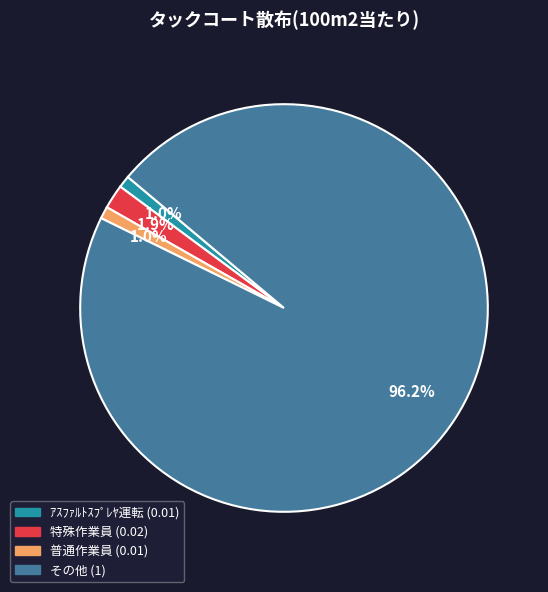

Count the number of slices in the pie.

4